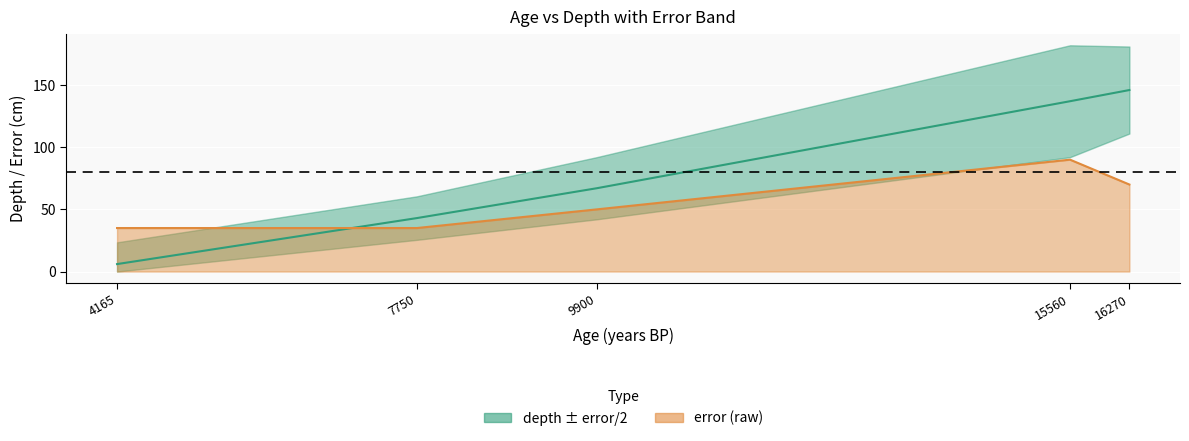

Rank the series by their maximum value, from lowest to highest.

error (raw), depth